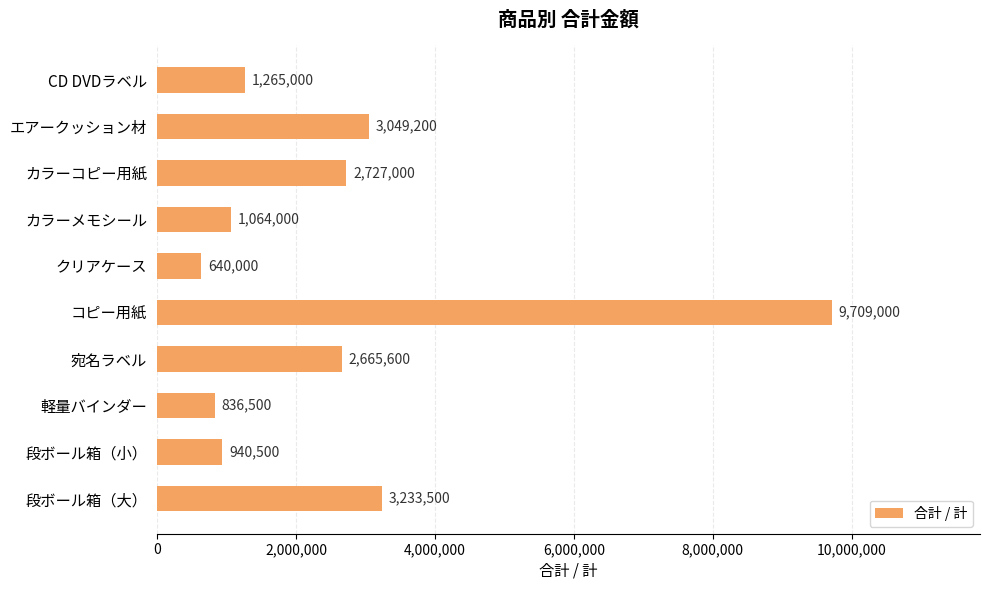

Read the value at CD DVDラベル, to the nearest 10.

1265000